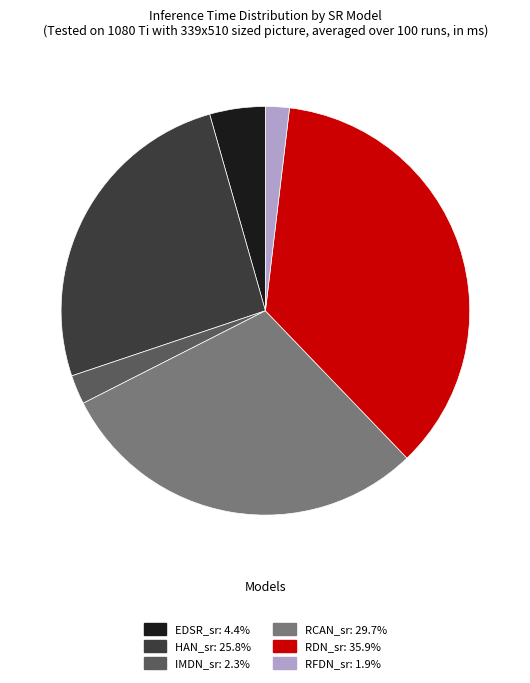

Is there any slice that represents more than half of the pie?

No